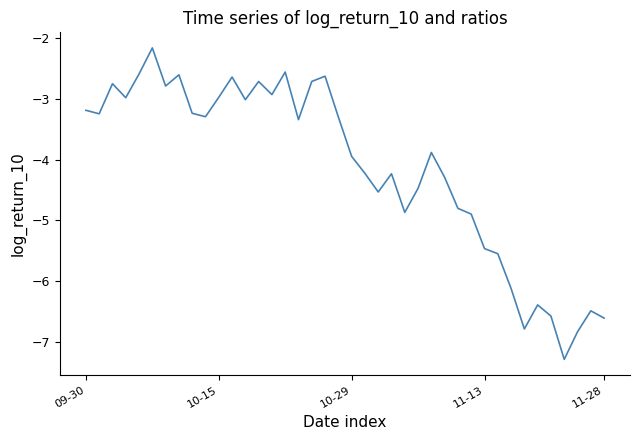

What is the smallest value displayed?

-7.3